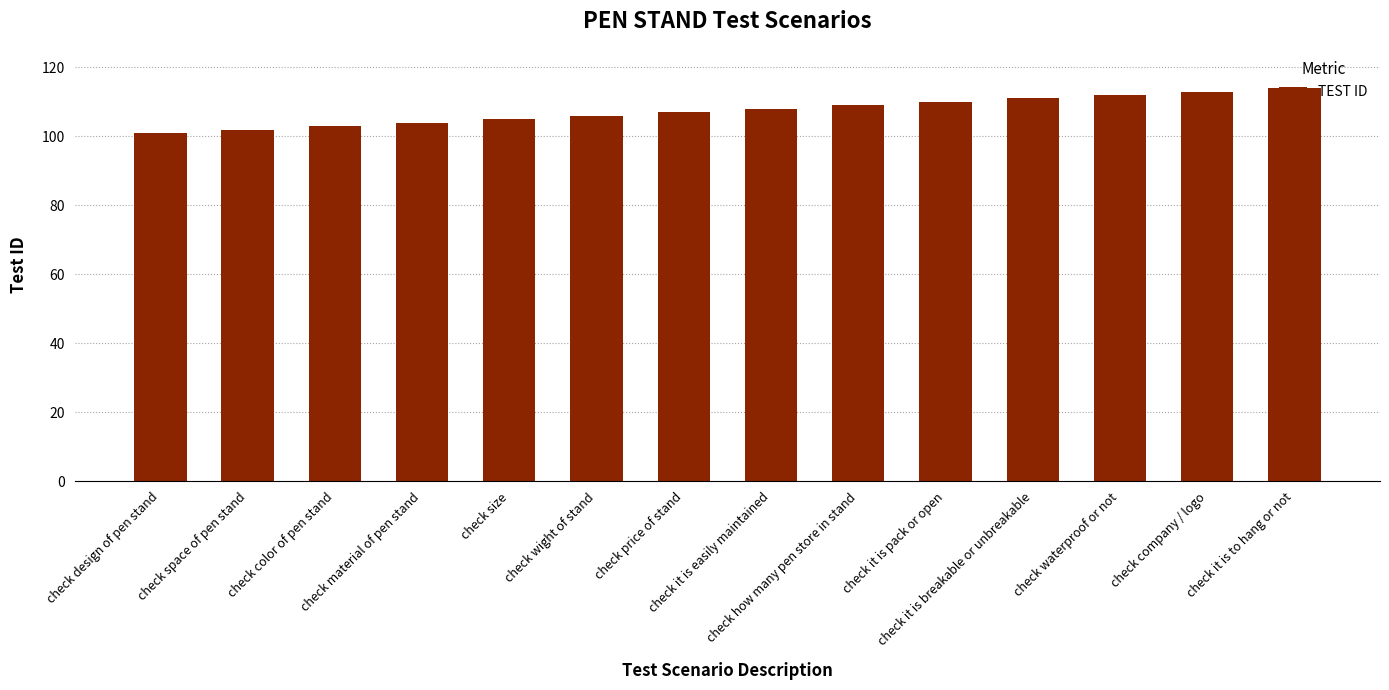

Approximately how many times larger is the value at check it is breakable or unbreakable compared to check space of pen stand?

1.1